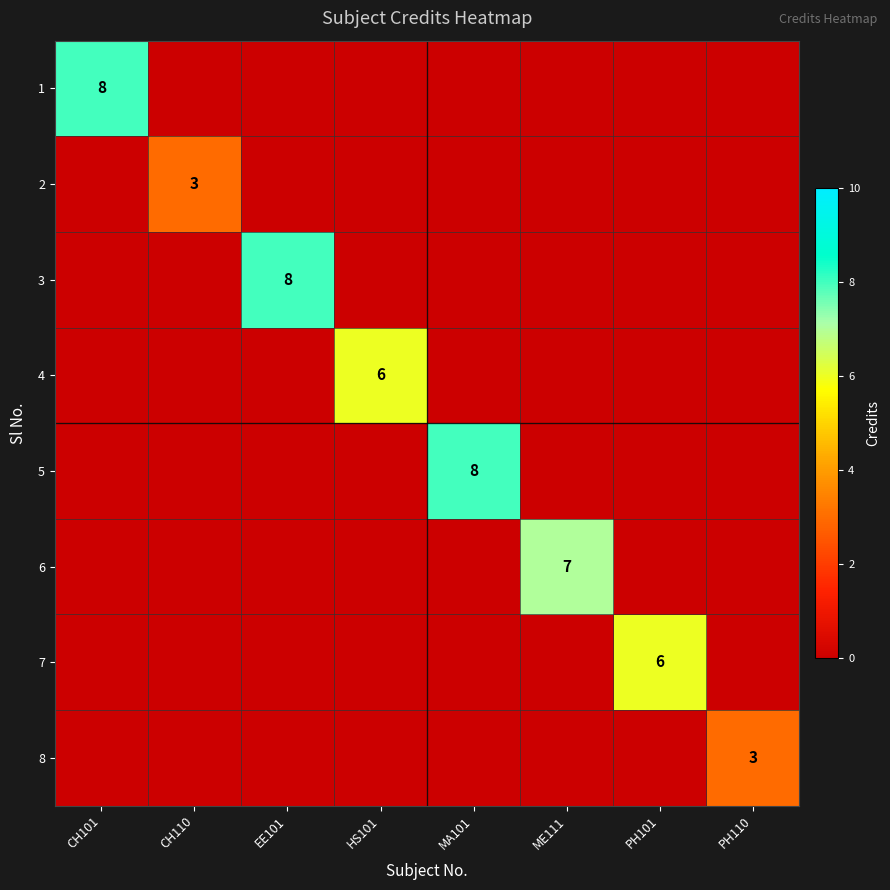

The 4 series shows 6 at HS101. True or false?

True